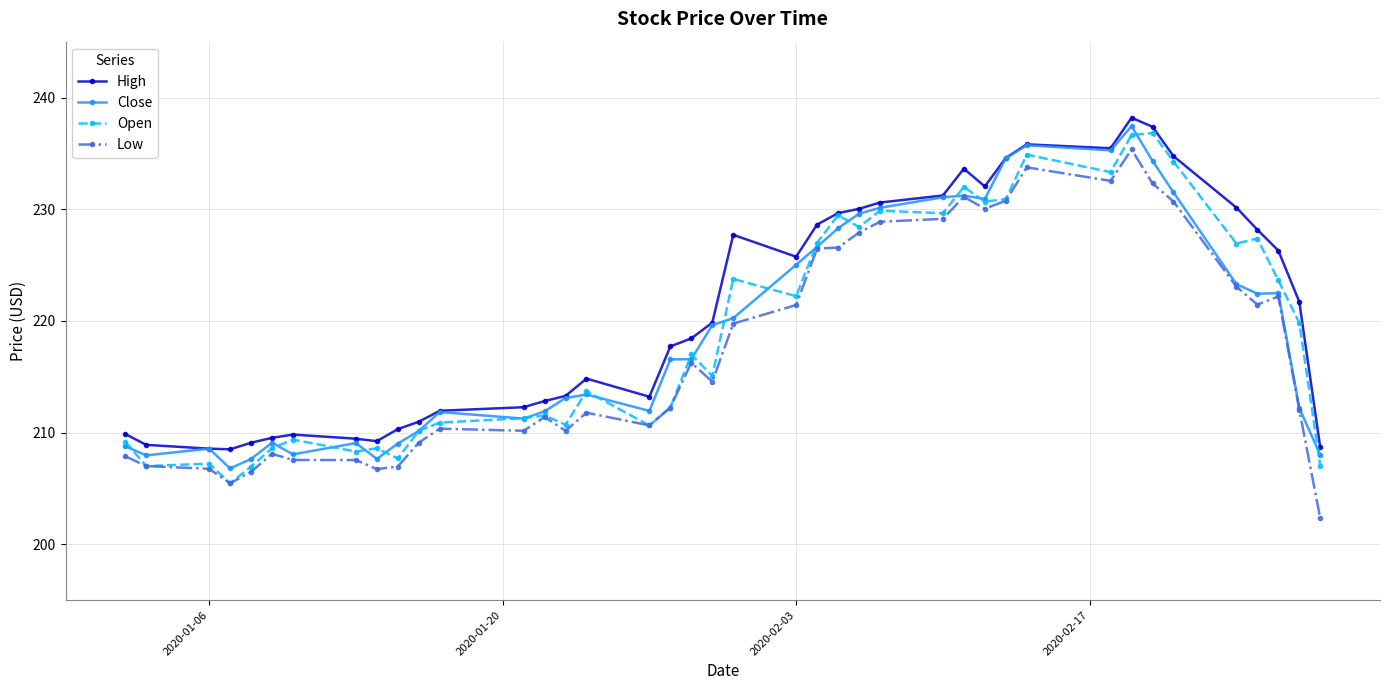

What is the value of the Low point at the 29th from the left?

230.1